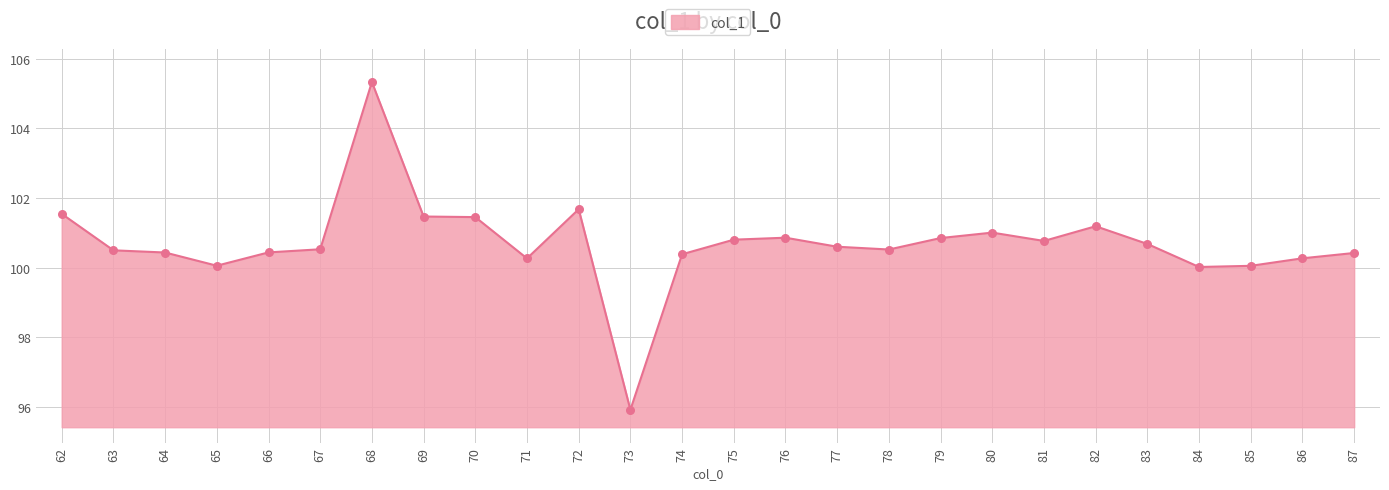

Between 85 and 80, which is larger?

80